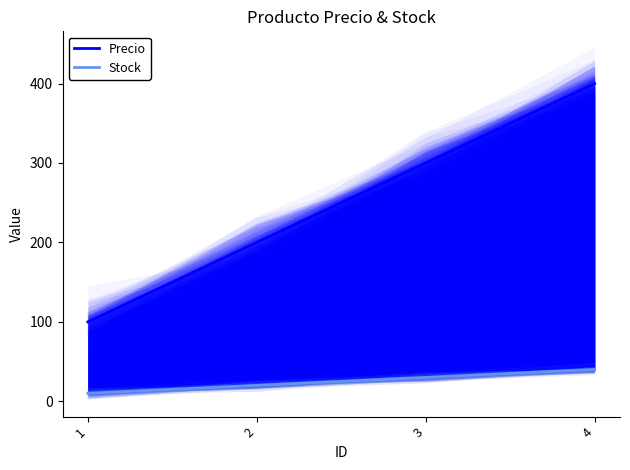

Reading right to left, transcribe all the data shown in this chart.

Precio: 4=400	3=300	2=200	1=100
Stock: 4=40	3=30	2=20	1=10